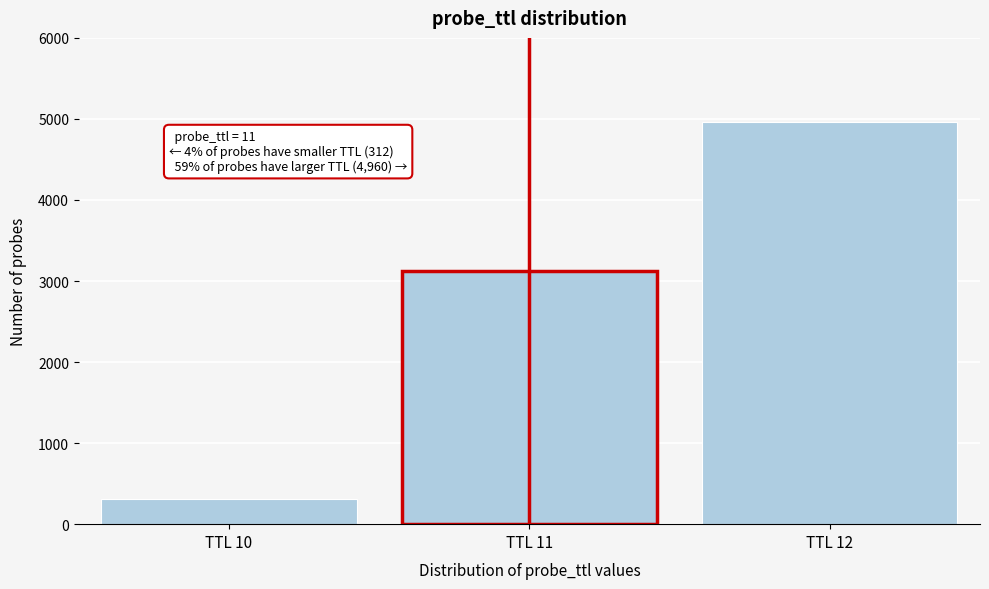

Reading right to left, list all the values displayed in this chart.

TTL 12=4960	TTL 11=3124	TTL 10=312